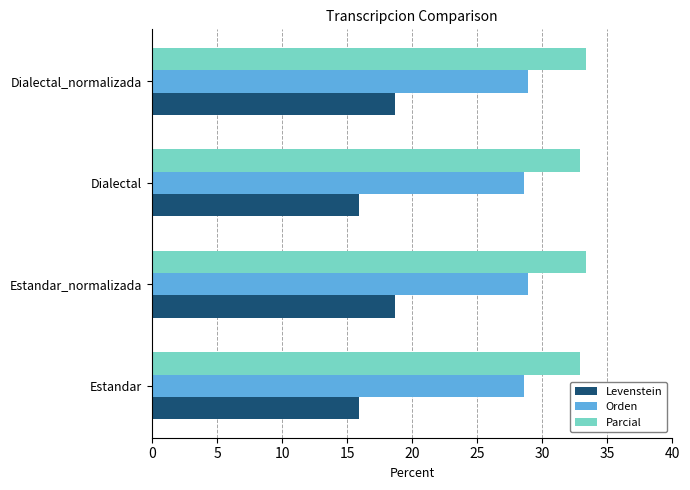

What is the total value across all series at Dialectal?

77.4